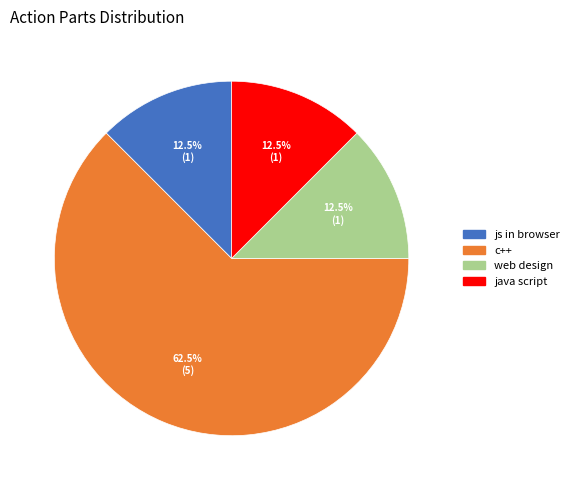

True or false: js in browser accounts for 22% of the total.

False